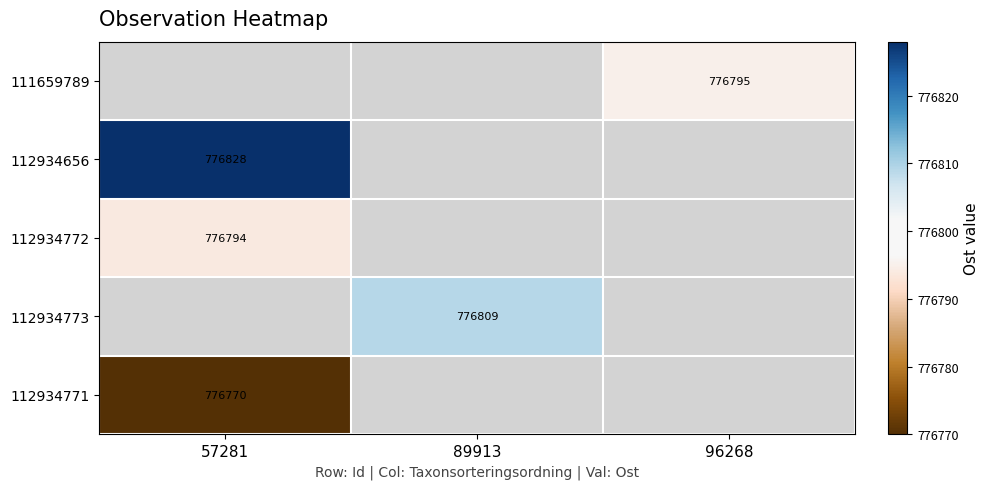

Is it true that 112934772 equals 776794 at 57281?

True